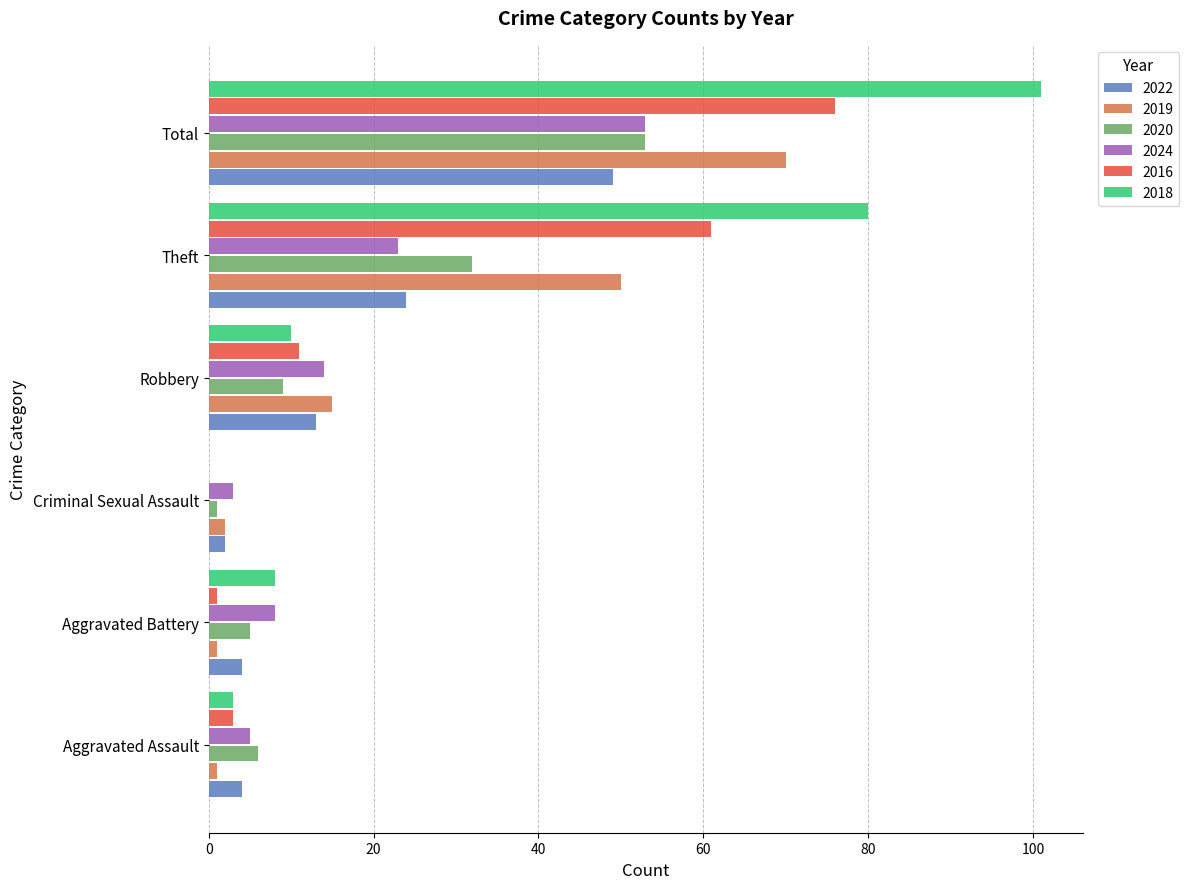

The value of 2020 at Robbery is 3. True or false?

False